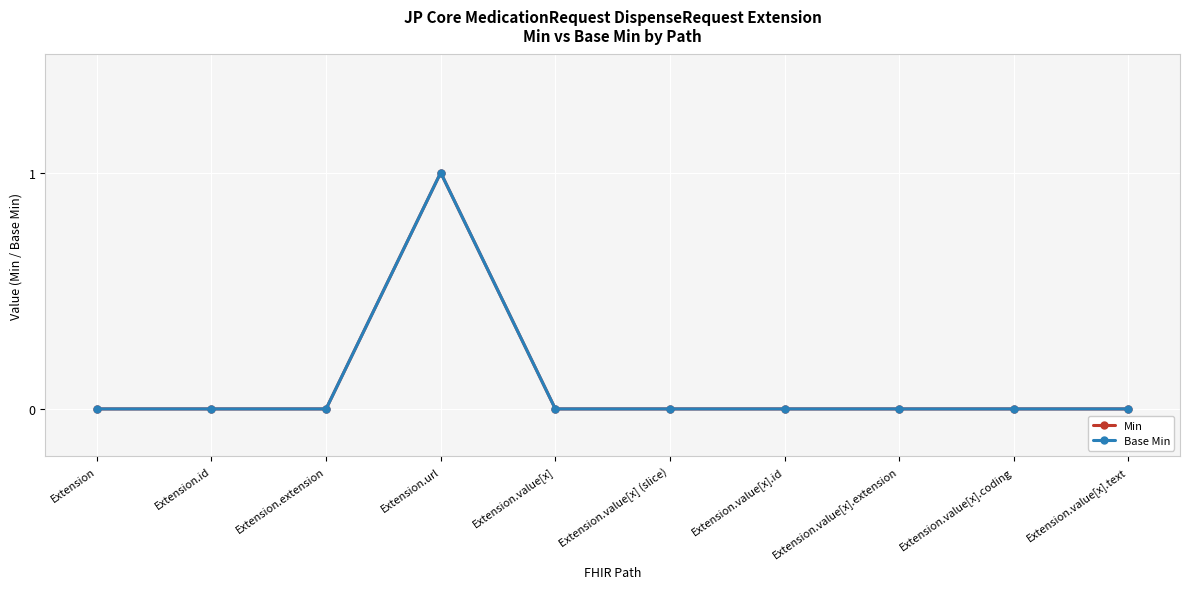

In Base Min, how many points are higher than both neighbors (excluding endpoints)?

1